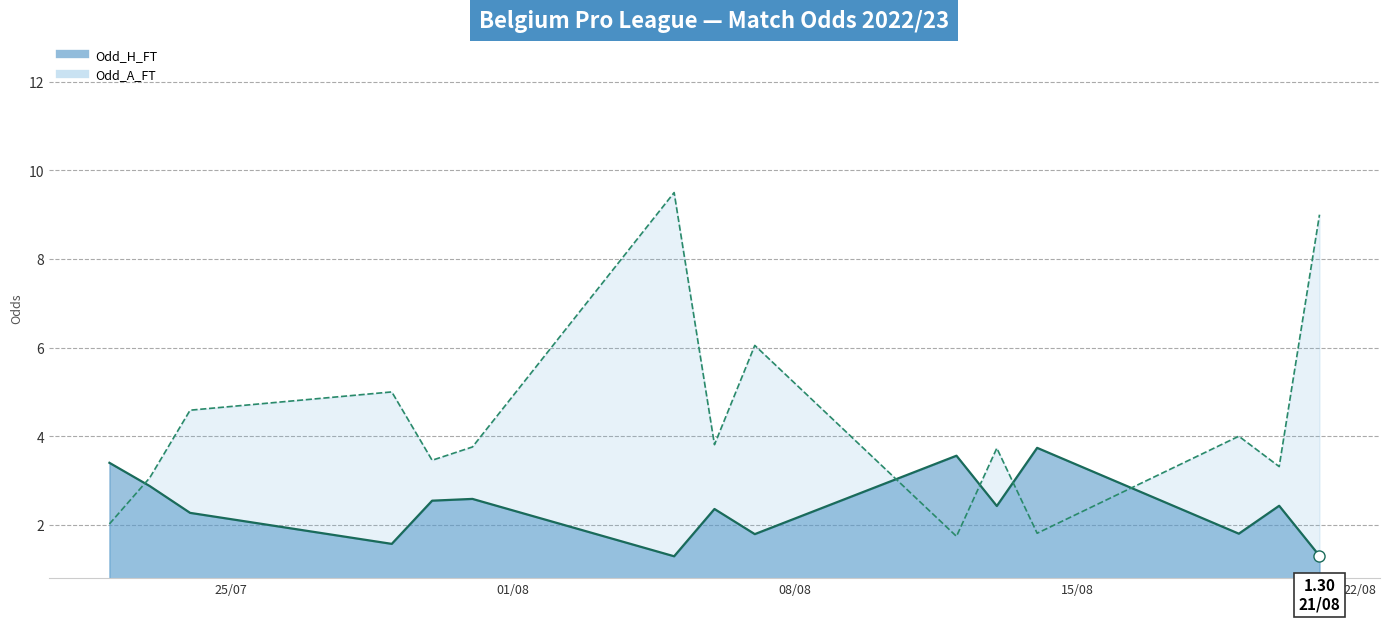

Rank the series by their average value, from highest to lowest.

Odd_A_FT line, Odd_H_FT line